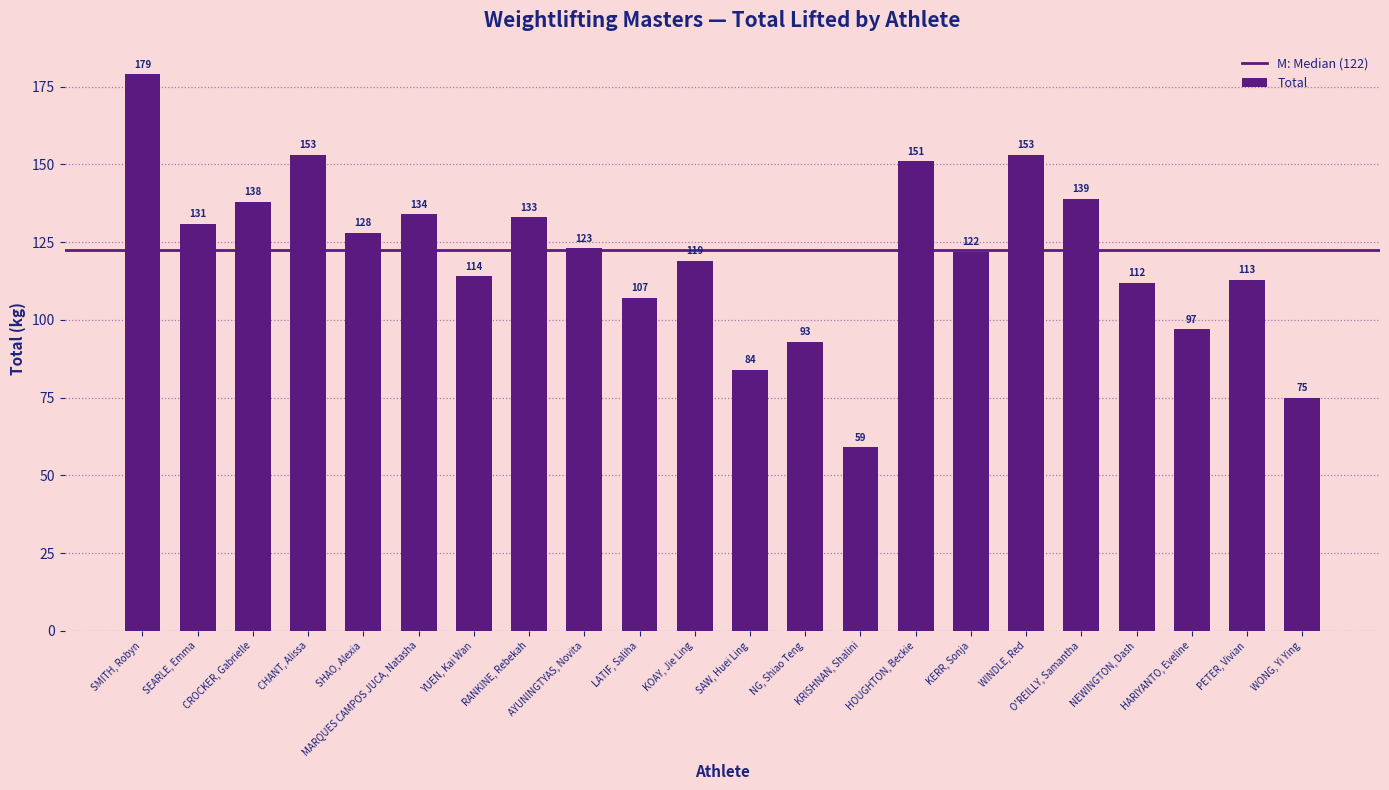

The chart shows a value of 59 at KRISHNAN, Shalini. True or false?

True